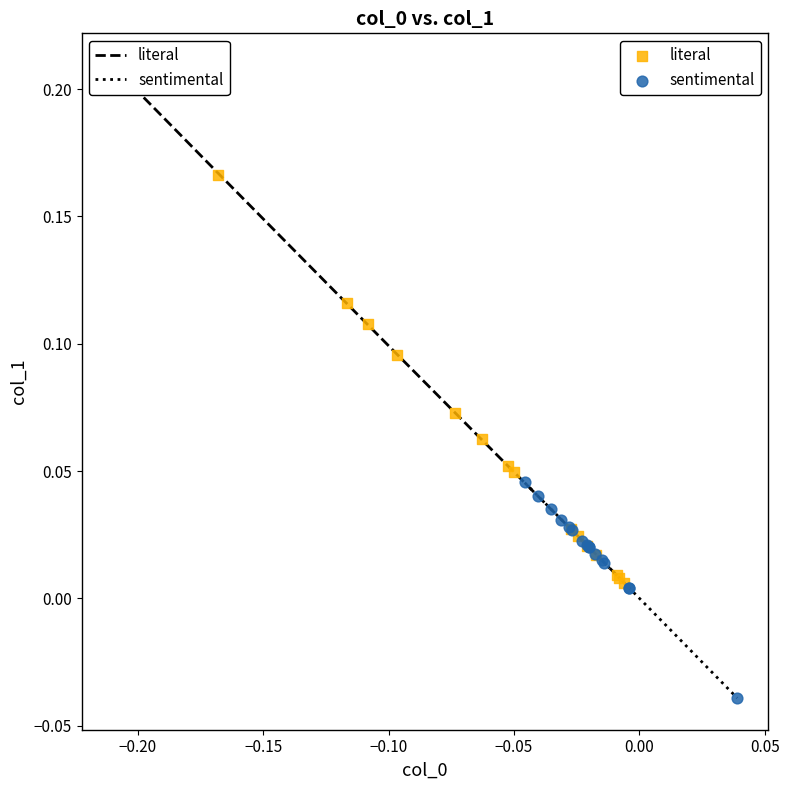

Which series has the widest spread of Y values?

literal